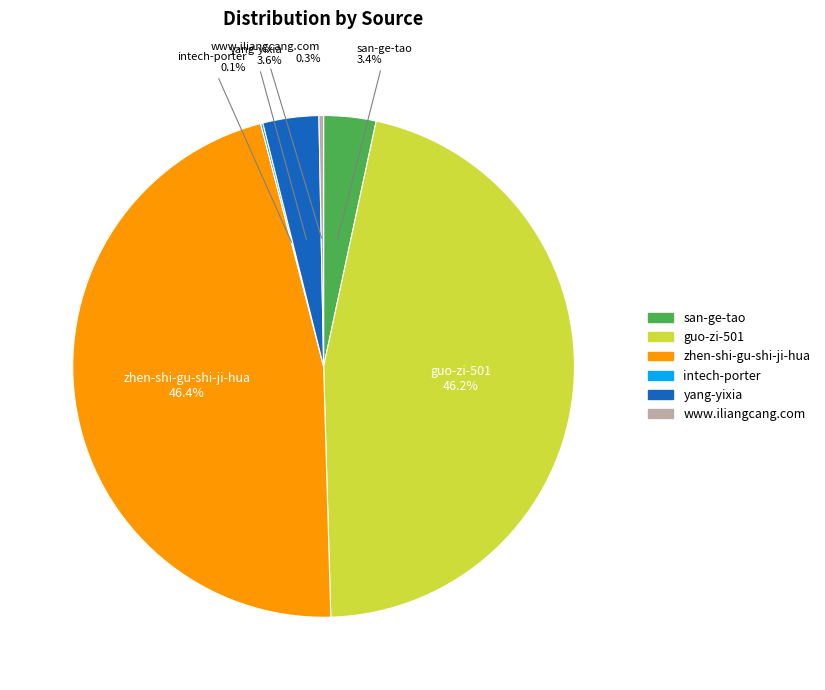

Between san-ge-tao and guo-zi-501, which is larger?

guo-zi-501